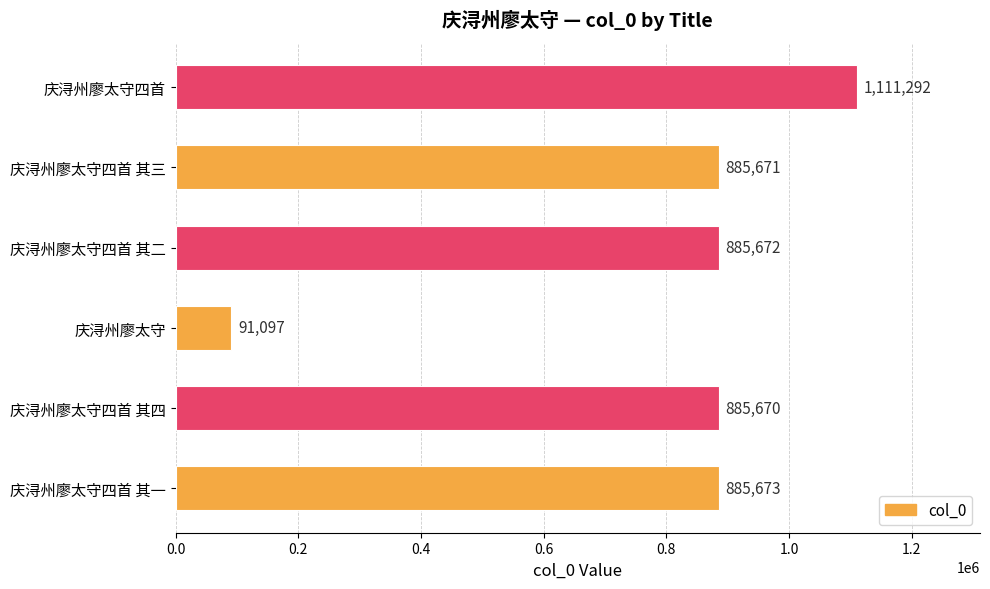

List the labels in order of value, smallest first.

庆浔州廖太守, 庆浔州廖太守四首 其四, 庆浔州廖太守四首 其三, 庆浔州廖太守四首 其二, 庆浔州廖太守四首 其一, 庆浔州廖太守四首